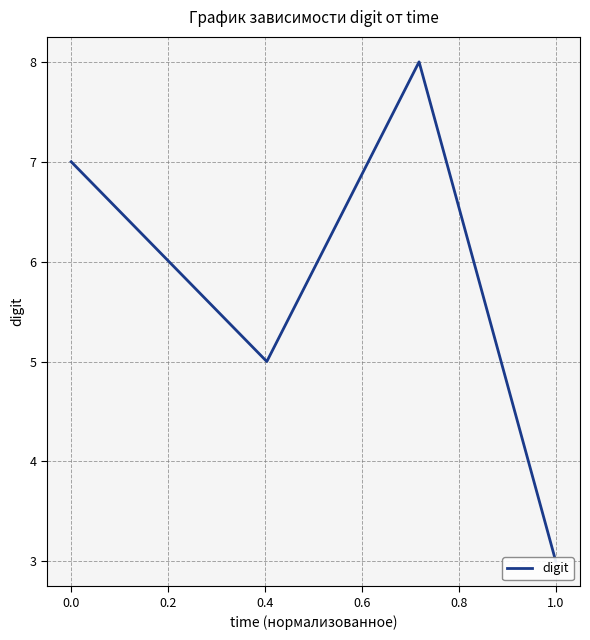

Is it true that the value at 0.0 is 12?

False